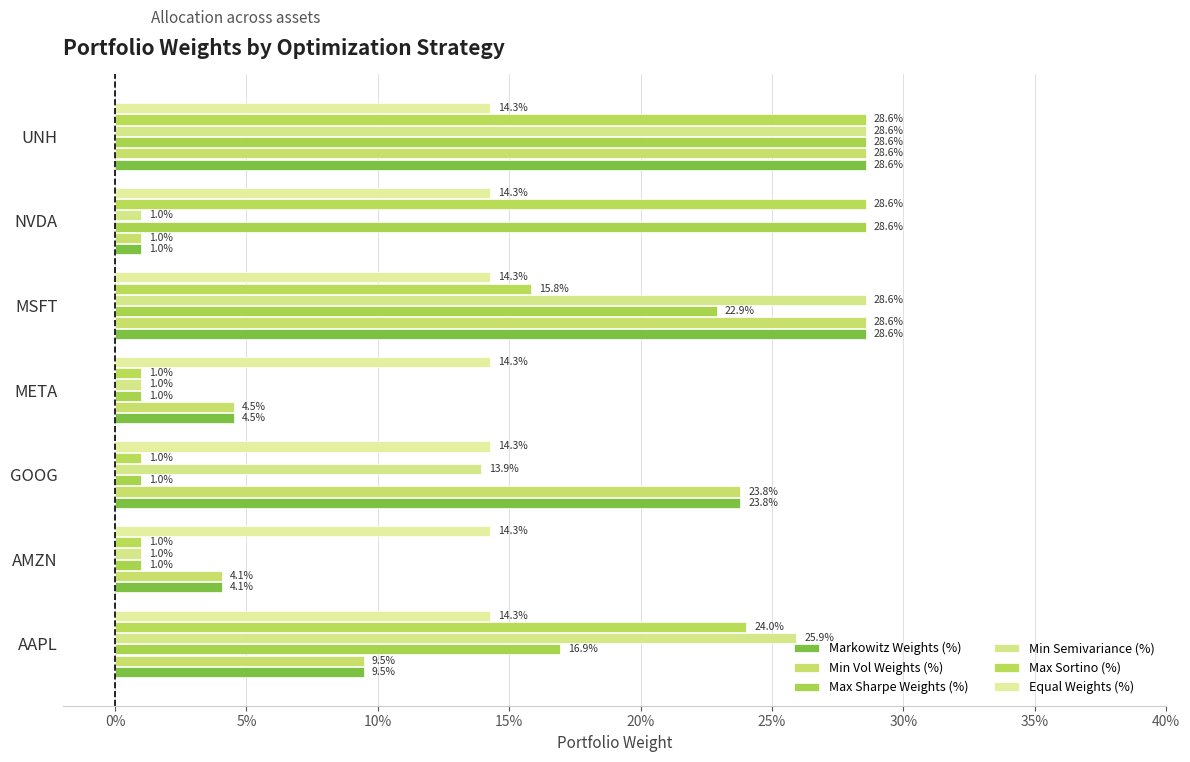

What is the maximum value for Markowitz Weights (%)?

0.3